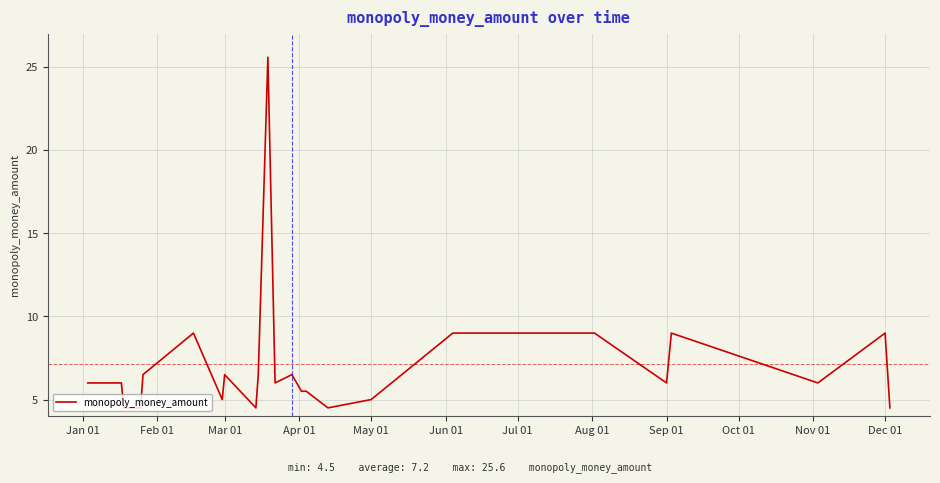

What is the difference between the maximum and minimum values?

21.1